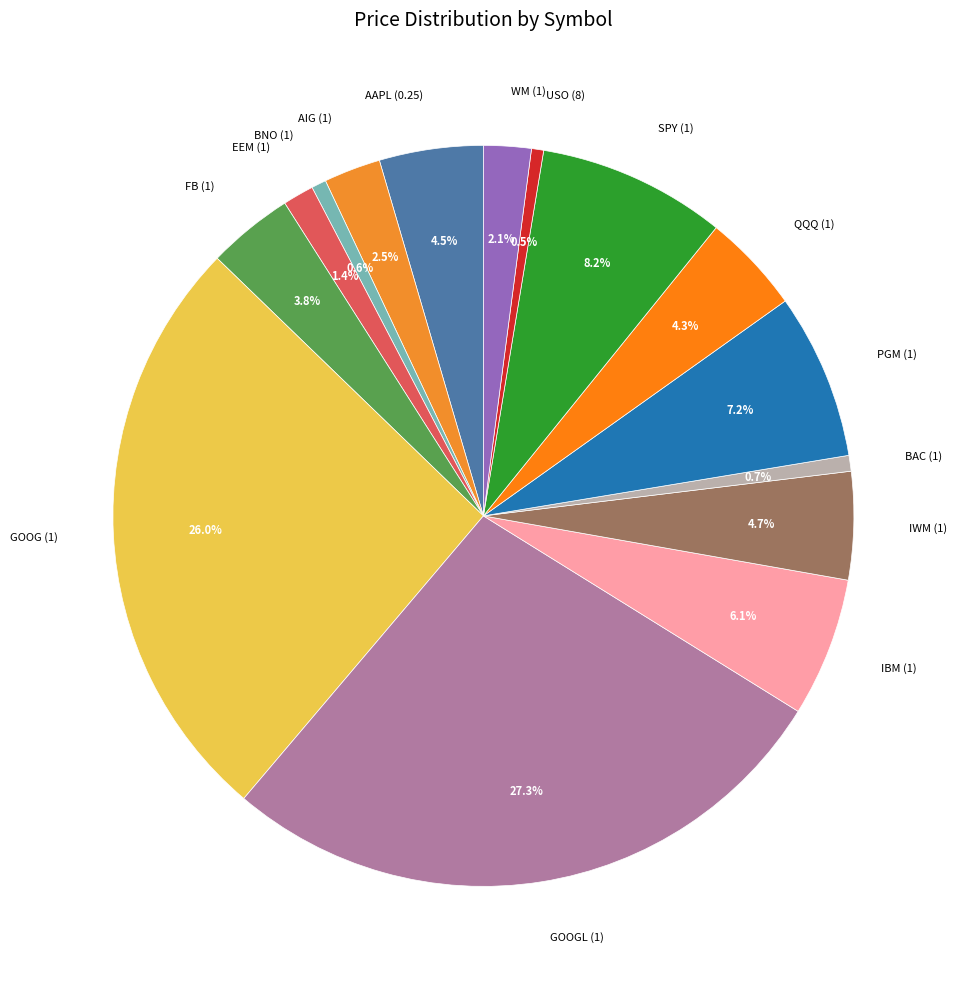

Does SPY (1) represent more than half of the total?

No